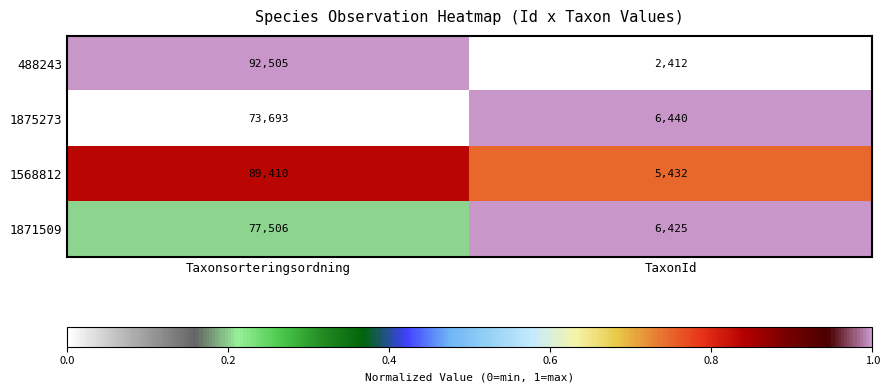

What is the total value across all series at TaxonId?

20709